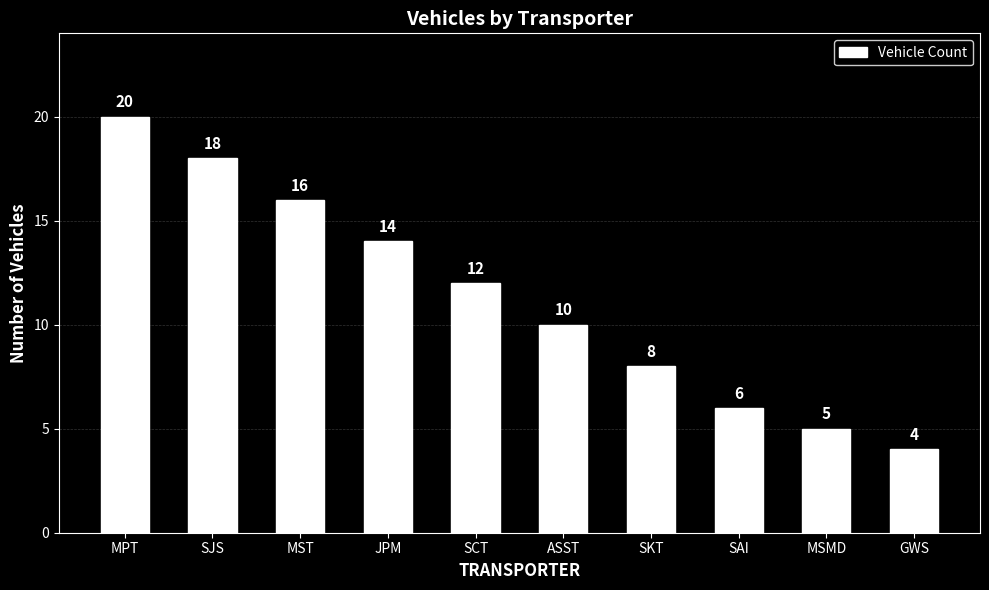

What is the label of the 1st bar from the left?

MPT